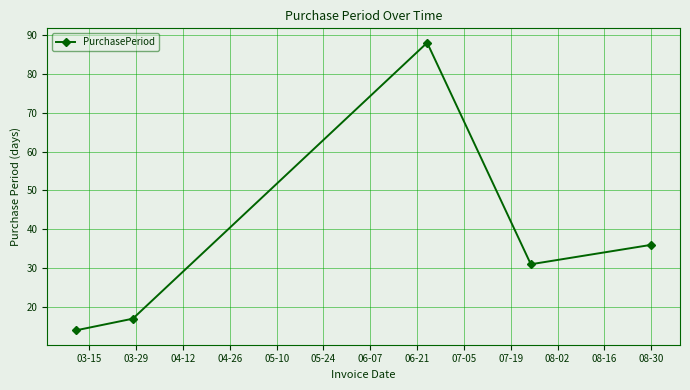

What is the value of the 3rd point from the left?

88